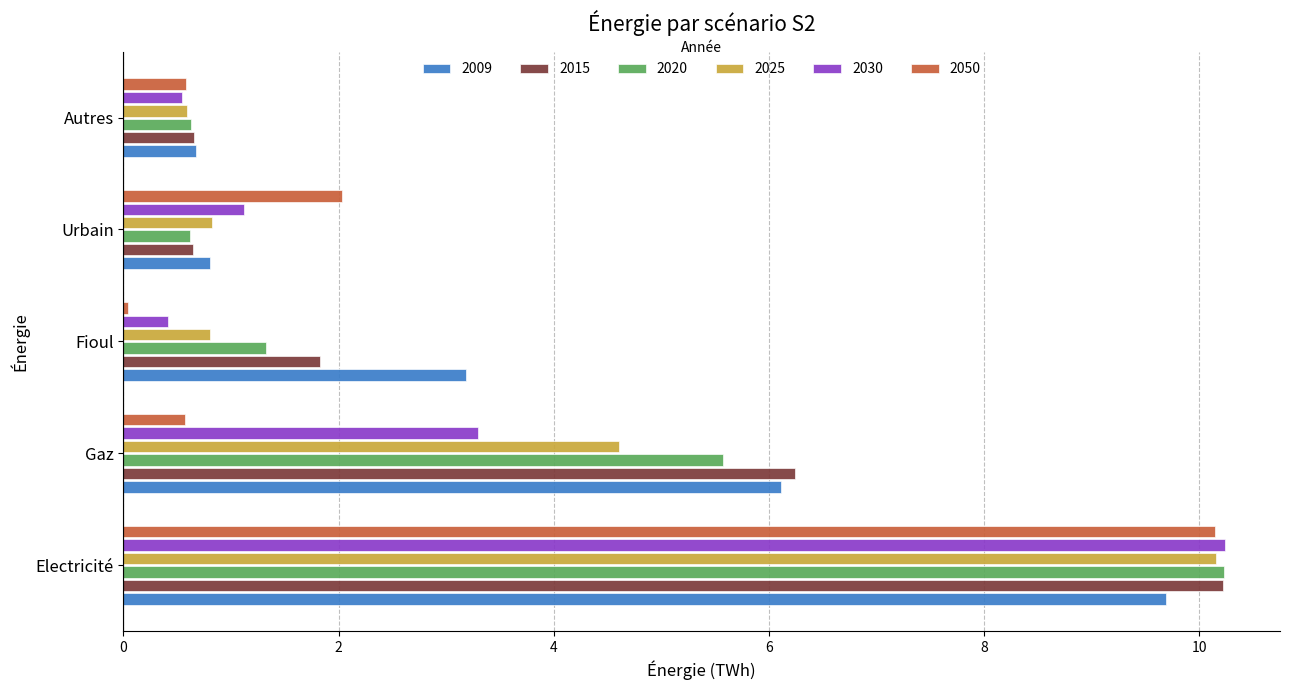

Is the value of 2009 at Electricité greater than the value of 2025 at Urbain?

Yes